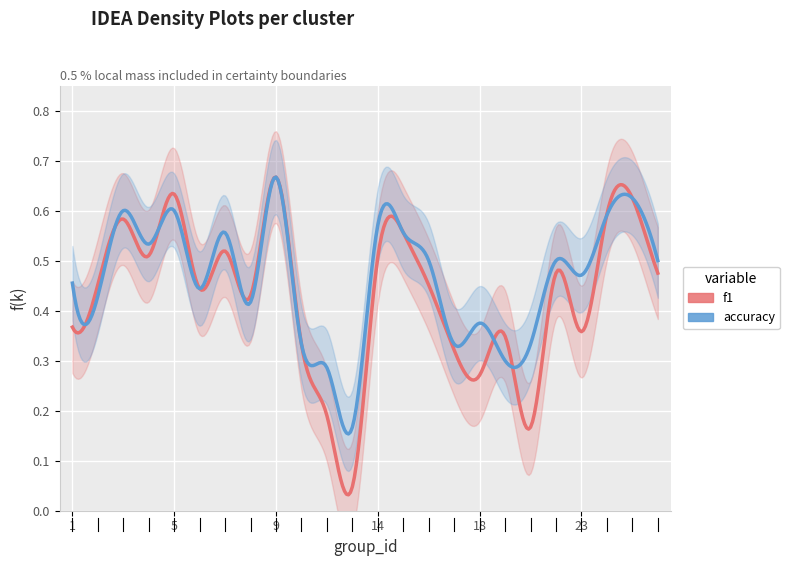

Which has a higher value, 6 or 23?

6